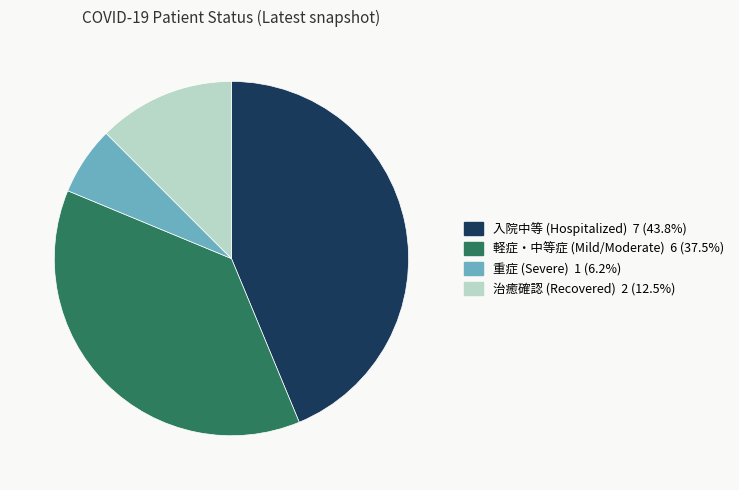

Is there any slice that represents more than half of the pie?

No